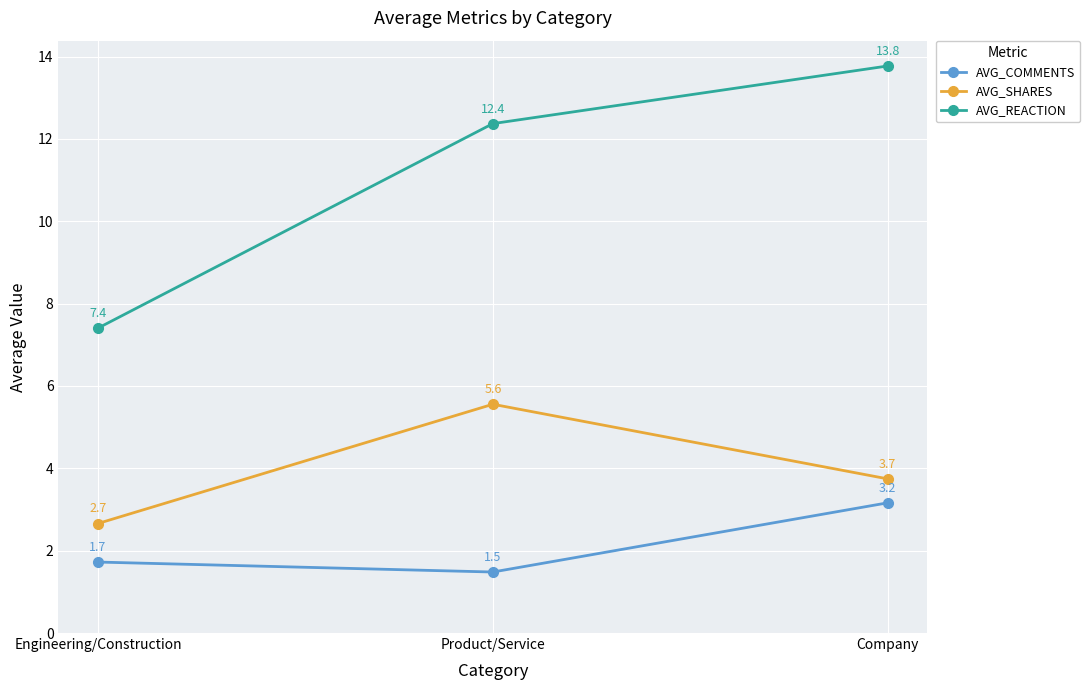

What are all the series names shown in the legend?

AVG_COMMENTS, AVG_SHARES, AVG_REACTION